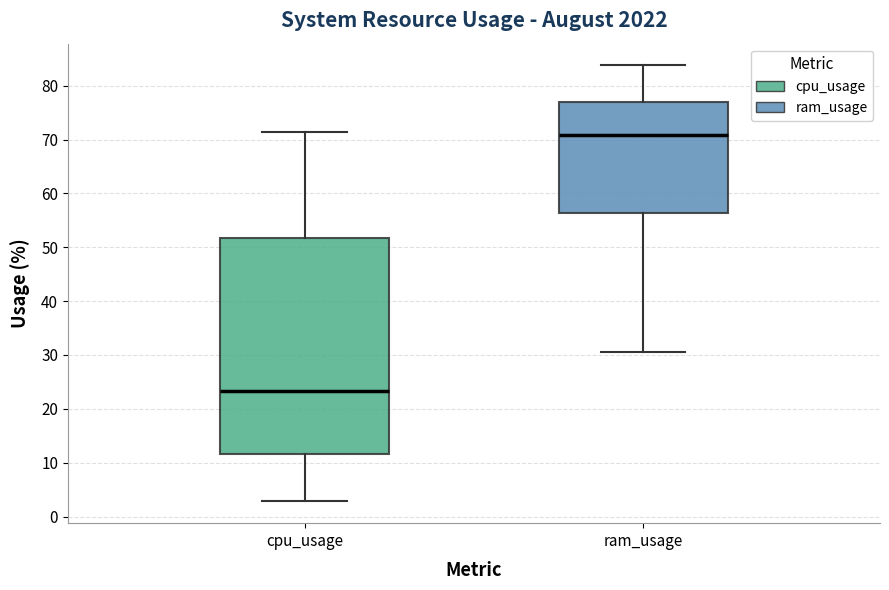

Which box's median line is the highest?

ram_usage